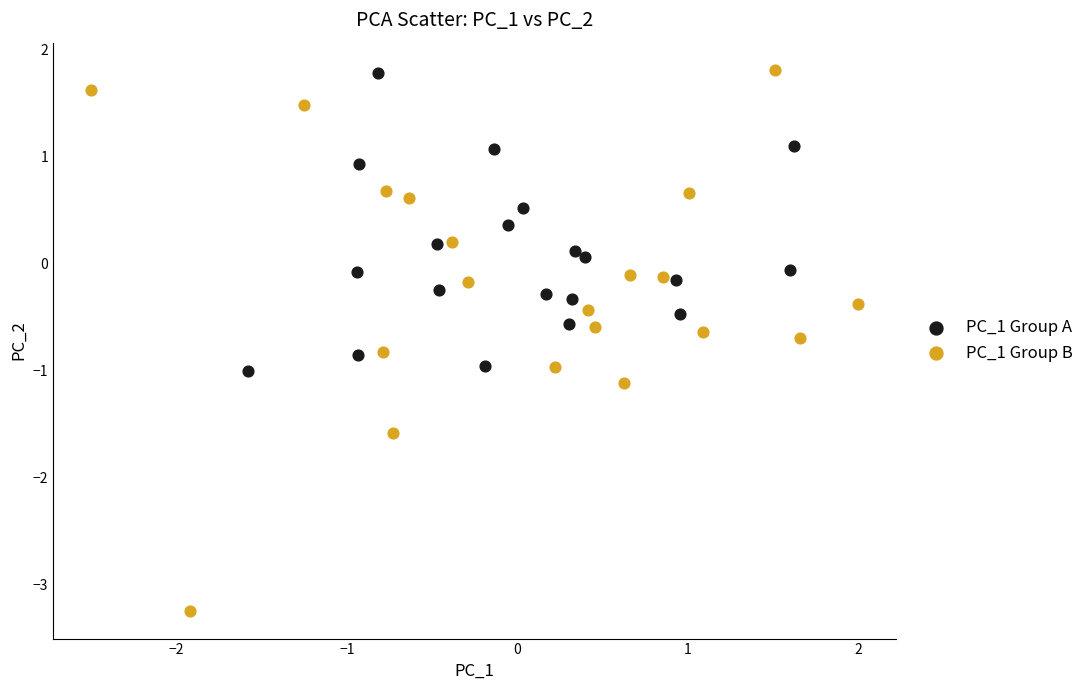

Which series has the largest Y range (max minus min)?

PC_1 Group B